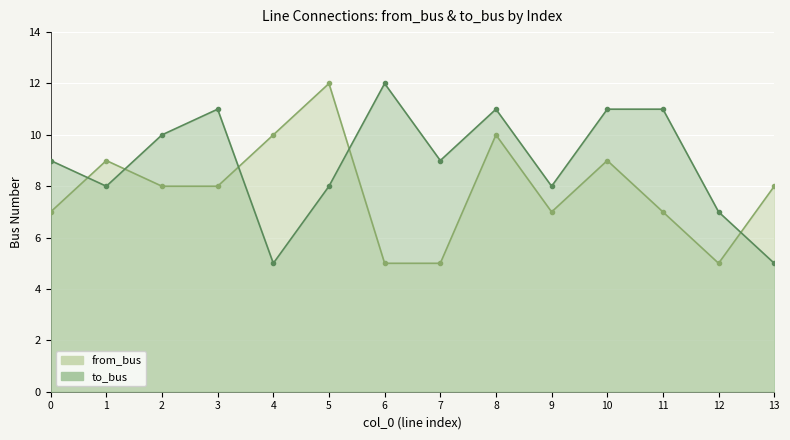

Which series has the largest total across all categories?

to_bus